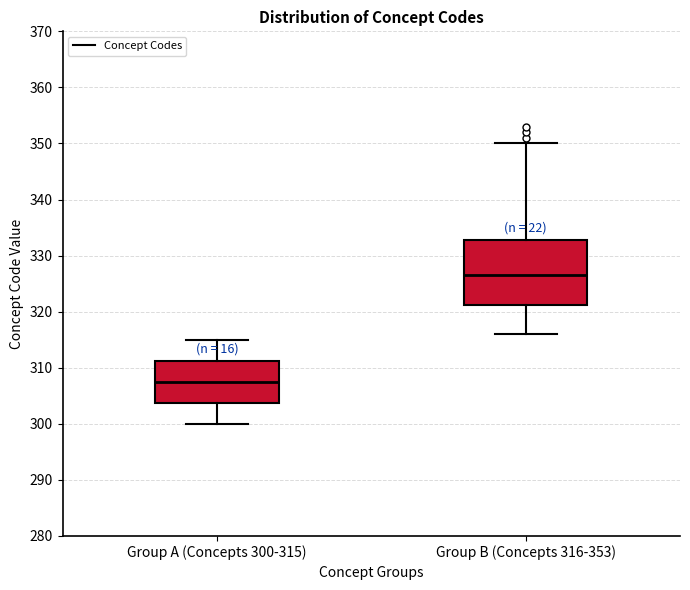

Reading left to right, read every box against the y-axis: the position of its median line, the range the box covers, and the ends of its whiskers. The values are not printed on the chart, so give them approximately, as read against the axis.

Group A (Concepts 300-315): median 308, box 304 to 311, whiskers 300 to 315
Group B (Concepts 316-353): median 327, box 321 to 333, whiskers 316 to 350